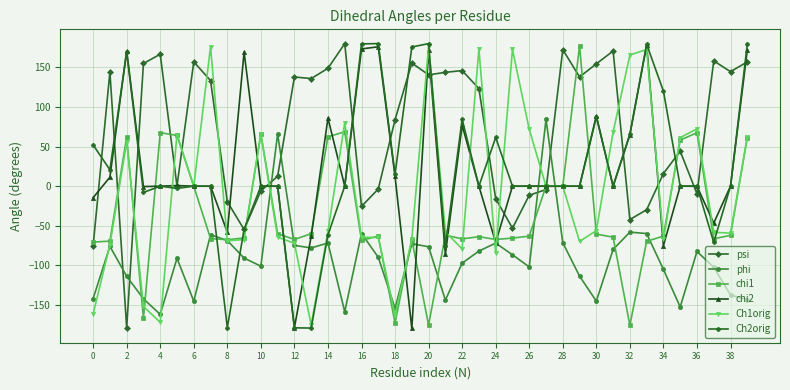

Does the chart display data point markers on the line(s)?

Yes